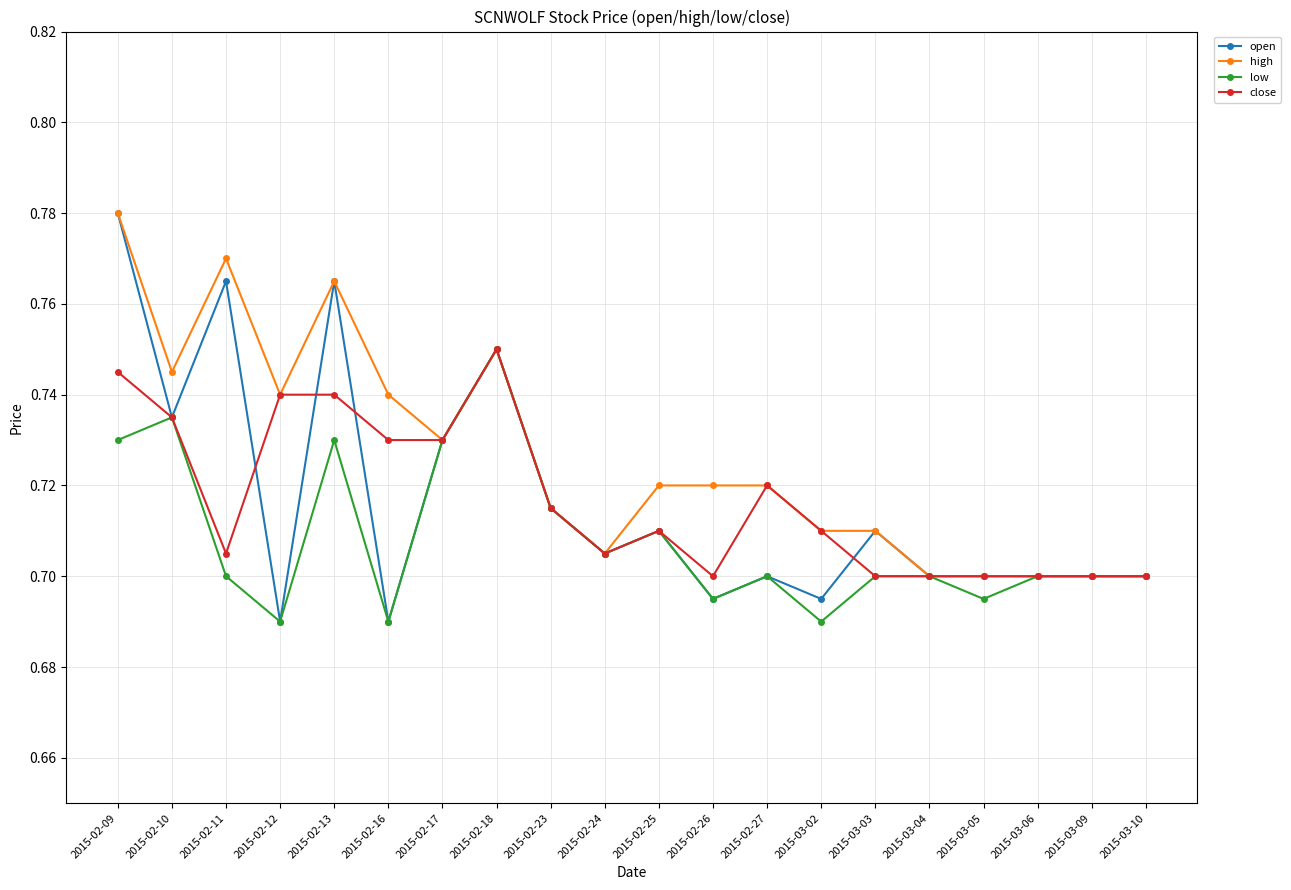

Which series has the largest total across all categories?

high